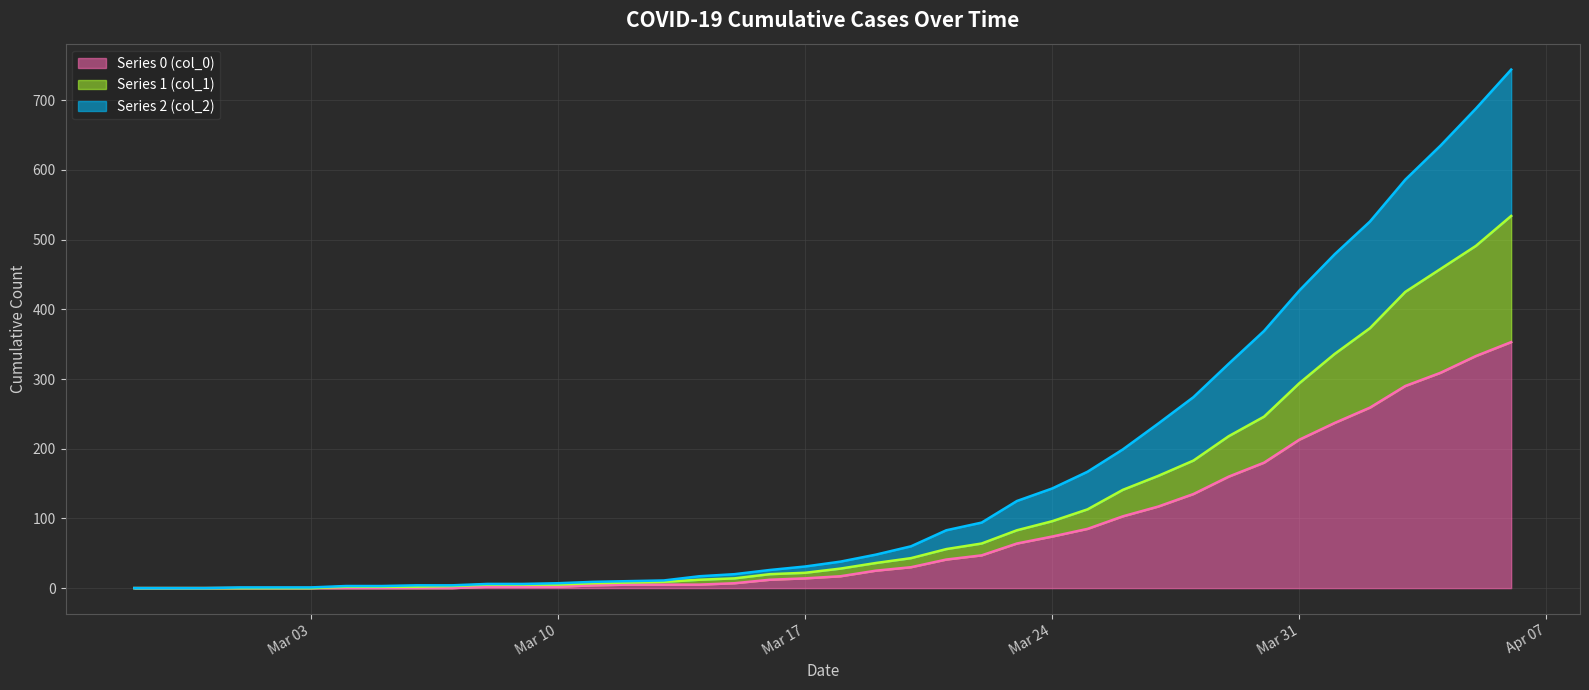

What is the label of the 21st point from the left?

2020-03-18